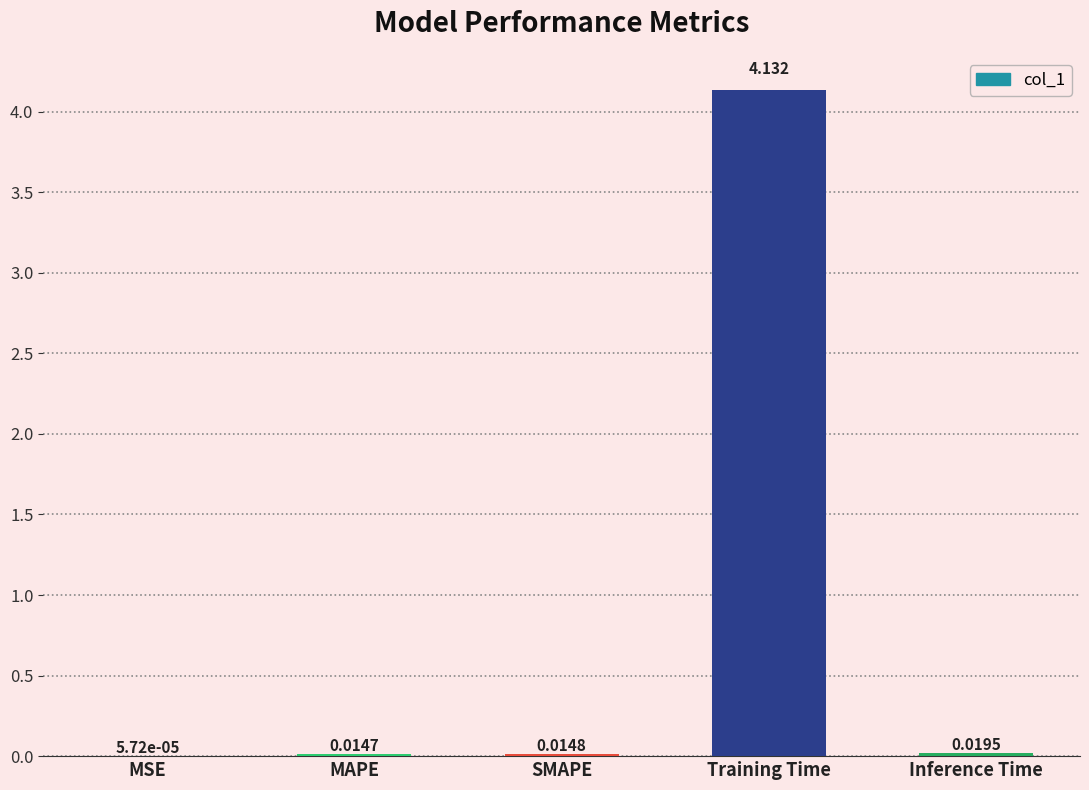

Between SMAPE and Training Time, which is larger?

Training Time